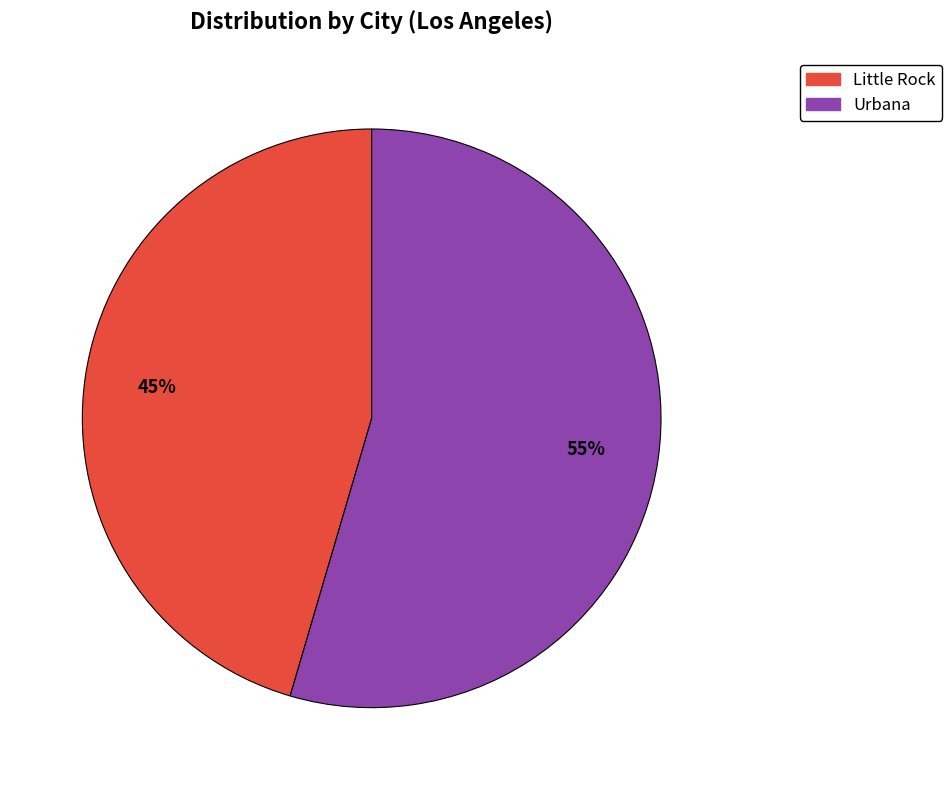

Which slice is the largest?

Urbana